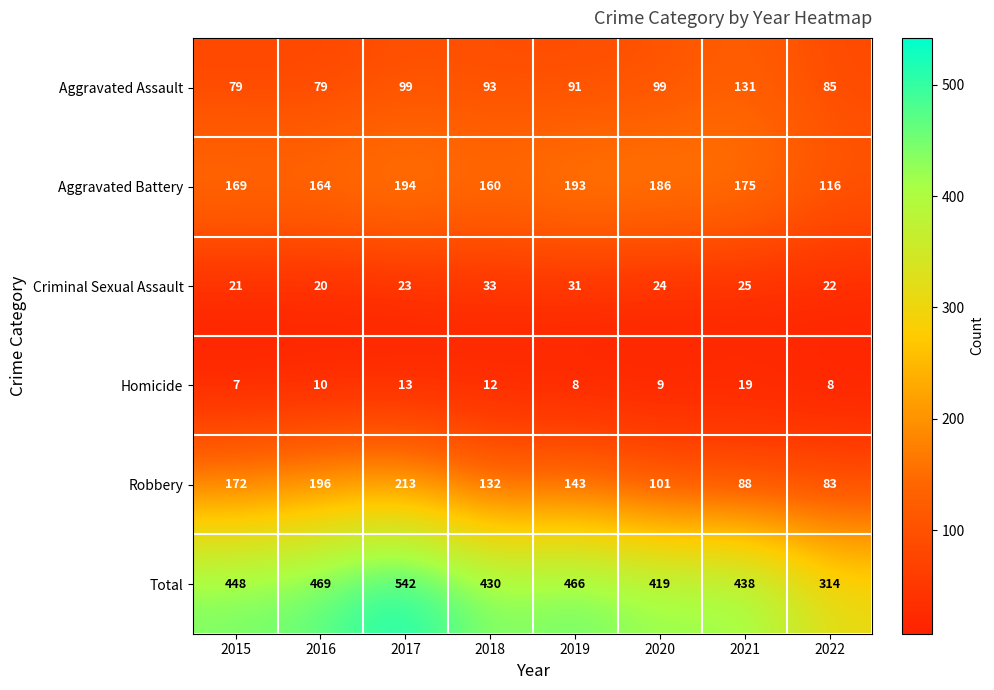

List the series in order of their peak value, highest first.

Total, Robbery, Aggravated Battery, Aggravated Assault, Criminal Sexual Assault, Homicide